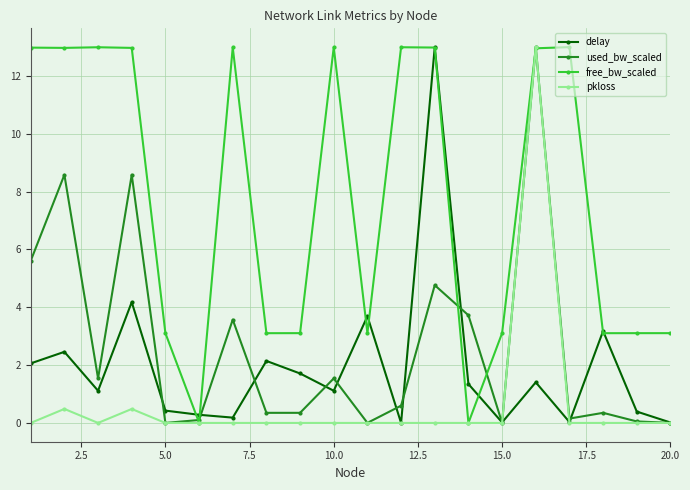

What is the maximum value for used_bw_scaled?

13.0